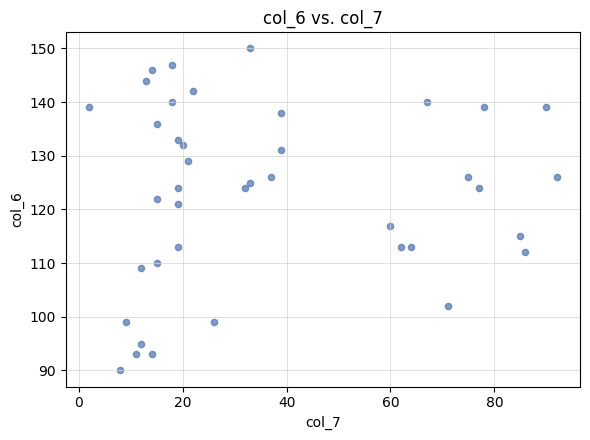

What is the range of X values (max minus min)?

90